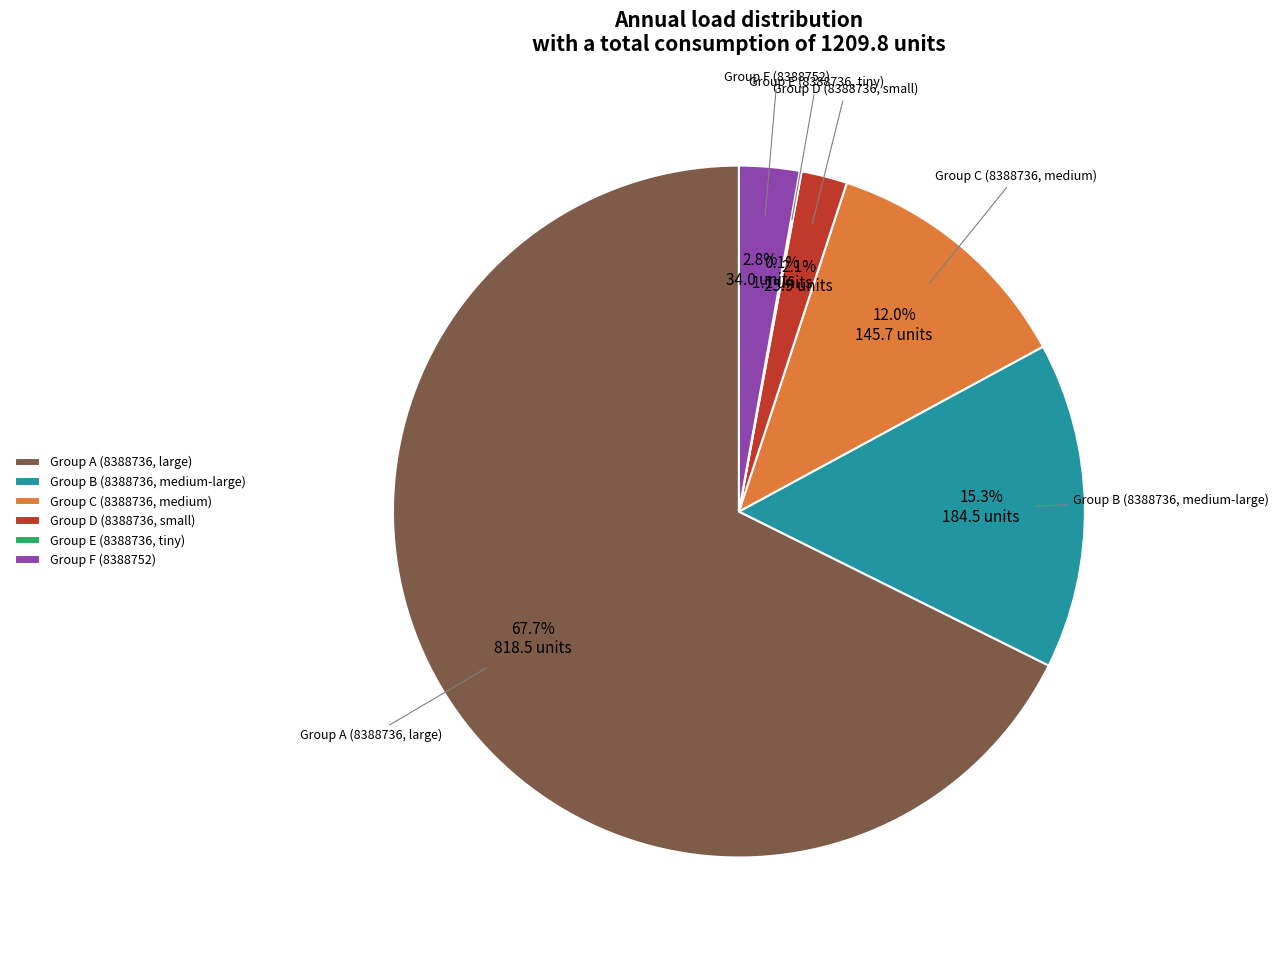

Is there any slice that represents more than half of the pie?

Yes